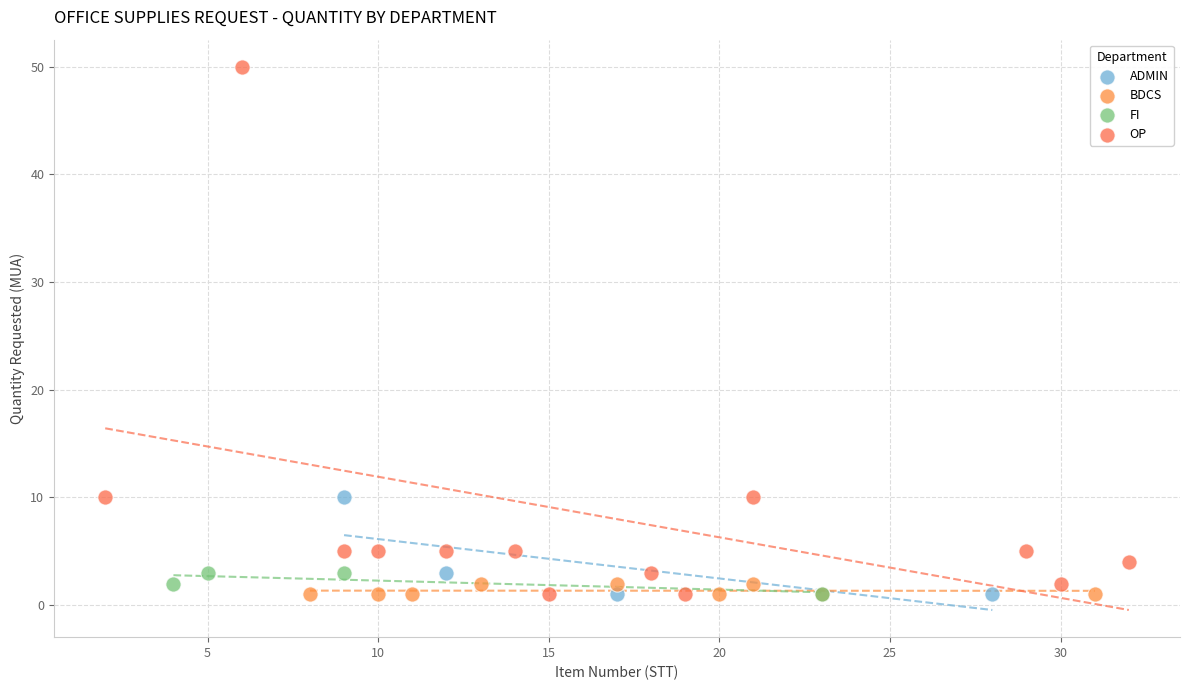

What are all the series names shown in the legend?

ADMIN, BDCS, FI, OP